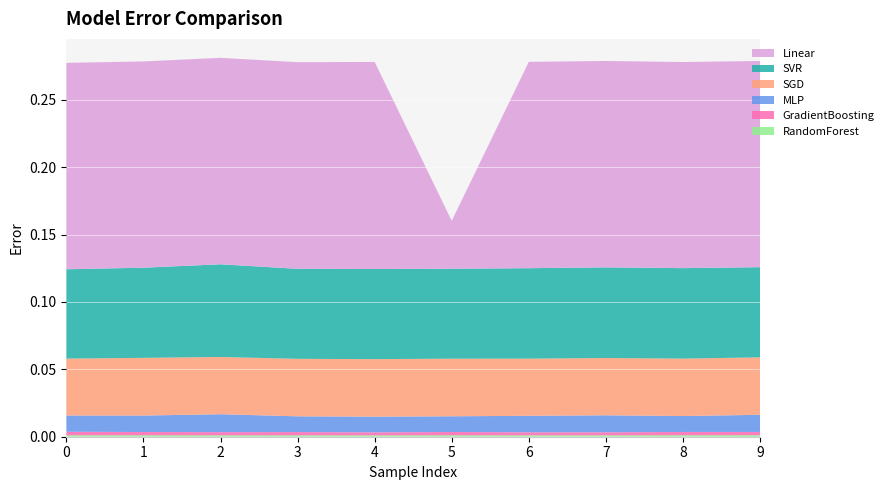

Reading left to right, list all the values displayed in this chart.

SGD: 0=0.0	1=0.0	2=0.0	3=0.0	4=0.0	5=0.0	6=0.0	7=0.0	8=0.0	9=0.0
Linear: 0=0.2	1=0.2	2=0.2	3=0.2	4=0.2	5=0.0	6=0.2	7=0.2	8=0.2	9=0.2
SVR: 0=0.1	1=0.1	2=0.1	3=0.1	4=0.1	5=0.1	6=0.1	7=0.1	8=0.1	9=0.1
RandomForest: 0=0.0	1=0.0	2=0.0	3=0.0	4=0.0	5=0.0	6=0.0	7=0.0	8=0.0	9=0.0
GradientBoosting: 0=0.0	1=0.0	2=0.0	3=0.0	4=0.0	5=0.0	6=0.0	7=0.0	8=0.0	9=0.0
MLP: 0=0.0	1=0.0	2=0.0	3=0.0	4=0.0	5=0.0	6=0.0	7=0.0	8=0.0	9=0.0